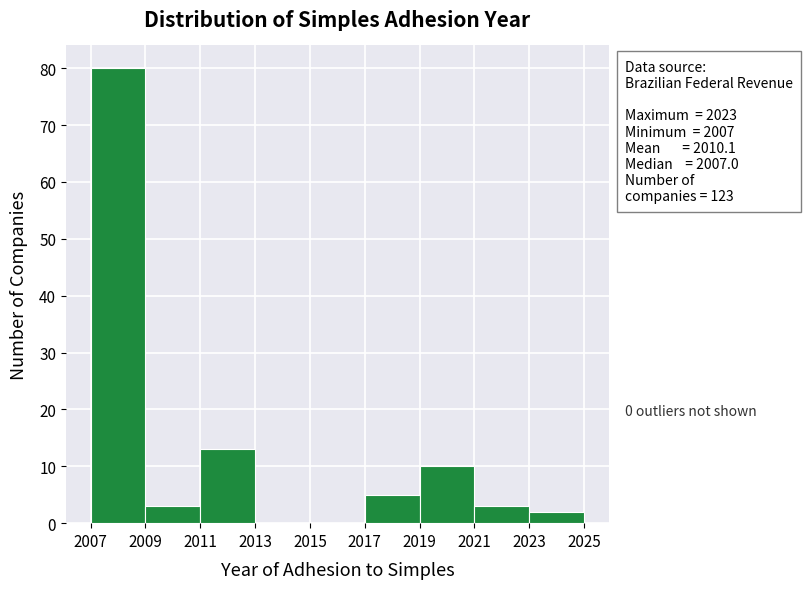

Over which range of the x-axis is the bar tallest?

2007 to 2009